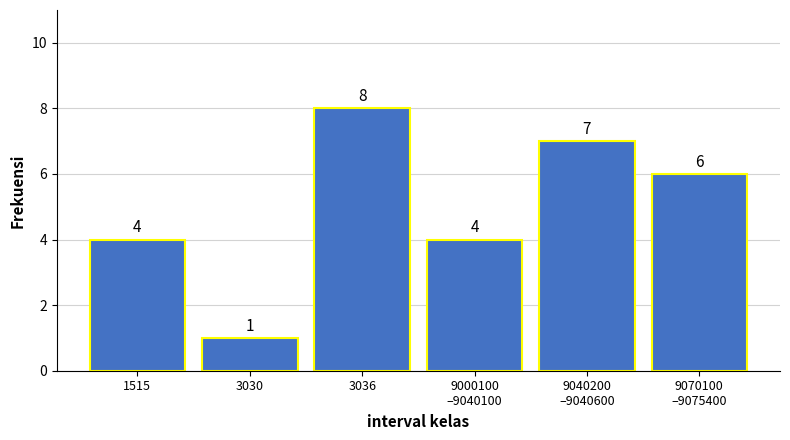

Reading right to left, list all the values displayed in this chart.

6	7	4	8	1	4